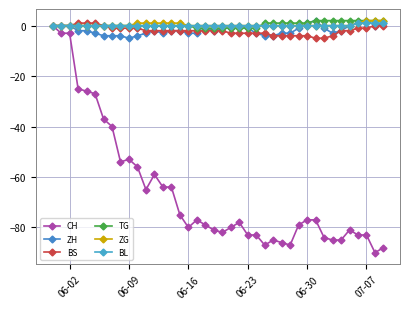

Which series has the largest range (max minus min)?

CH